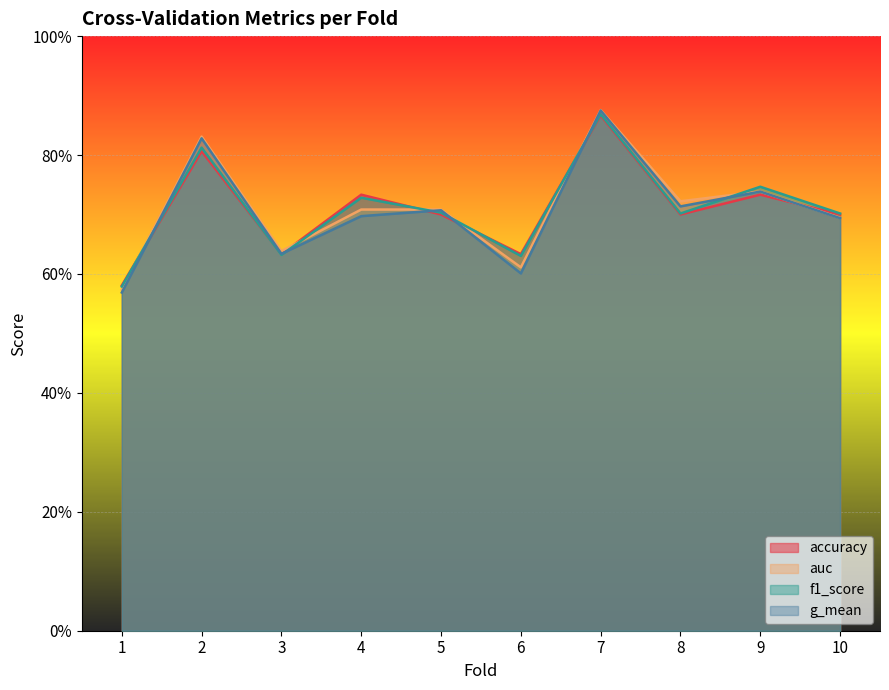

How many distinct data groups are displayed?

4